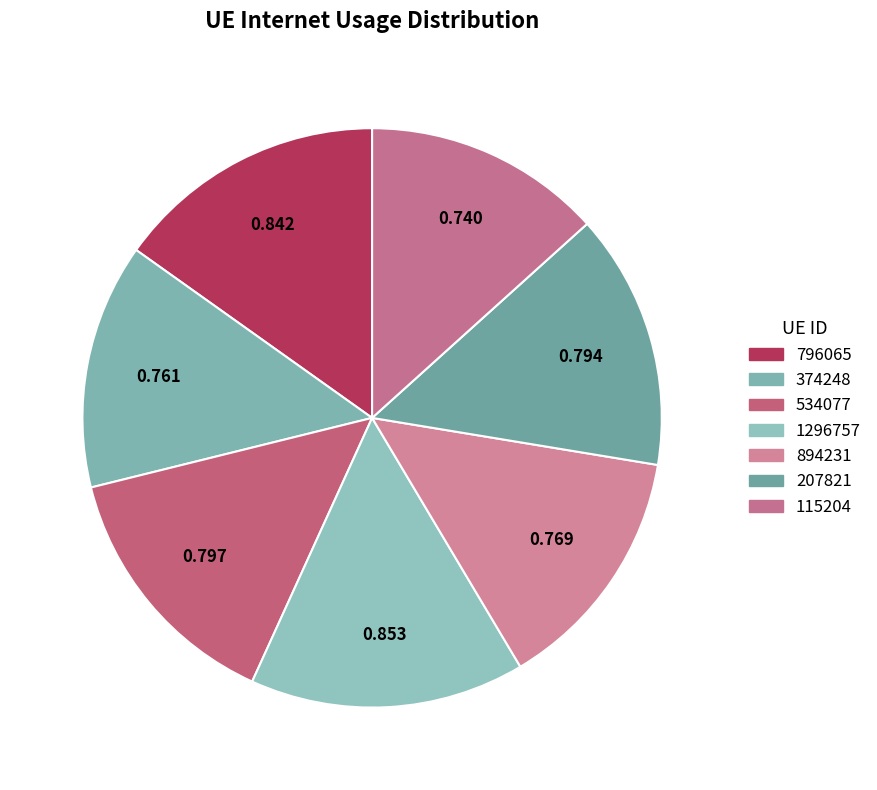

To the nearest percent, what is the average slice percentage?

14%